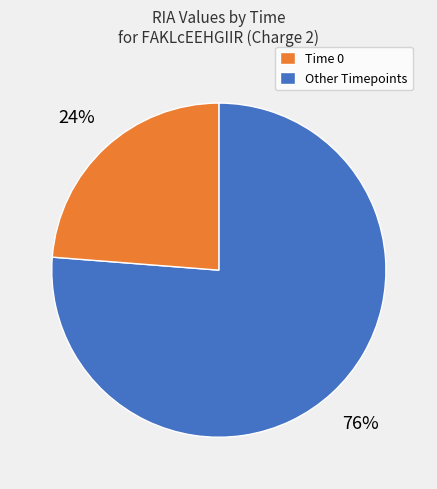

Is there a majority slice in this chart?

Yes